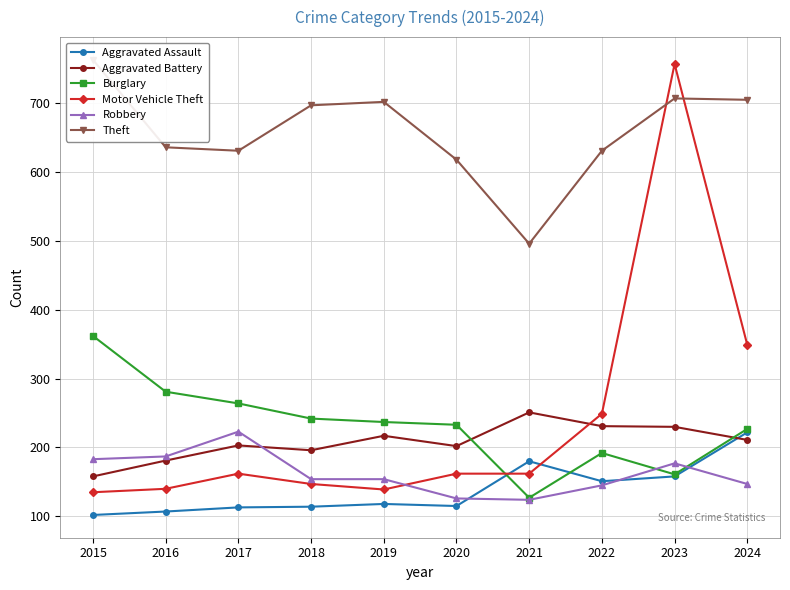

The value of Aggravated Assault at 2022 is 151. True or false?

True